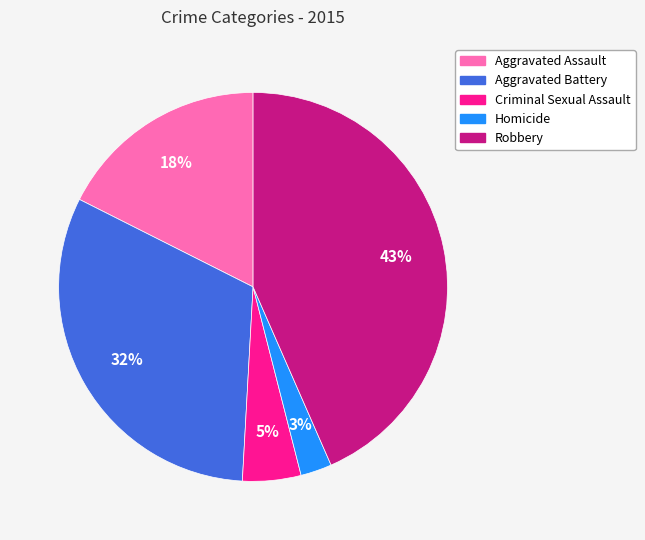

Which category has the biggest portion of the pie?

Robbery